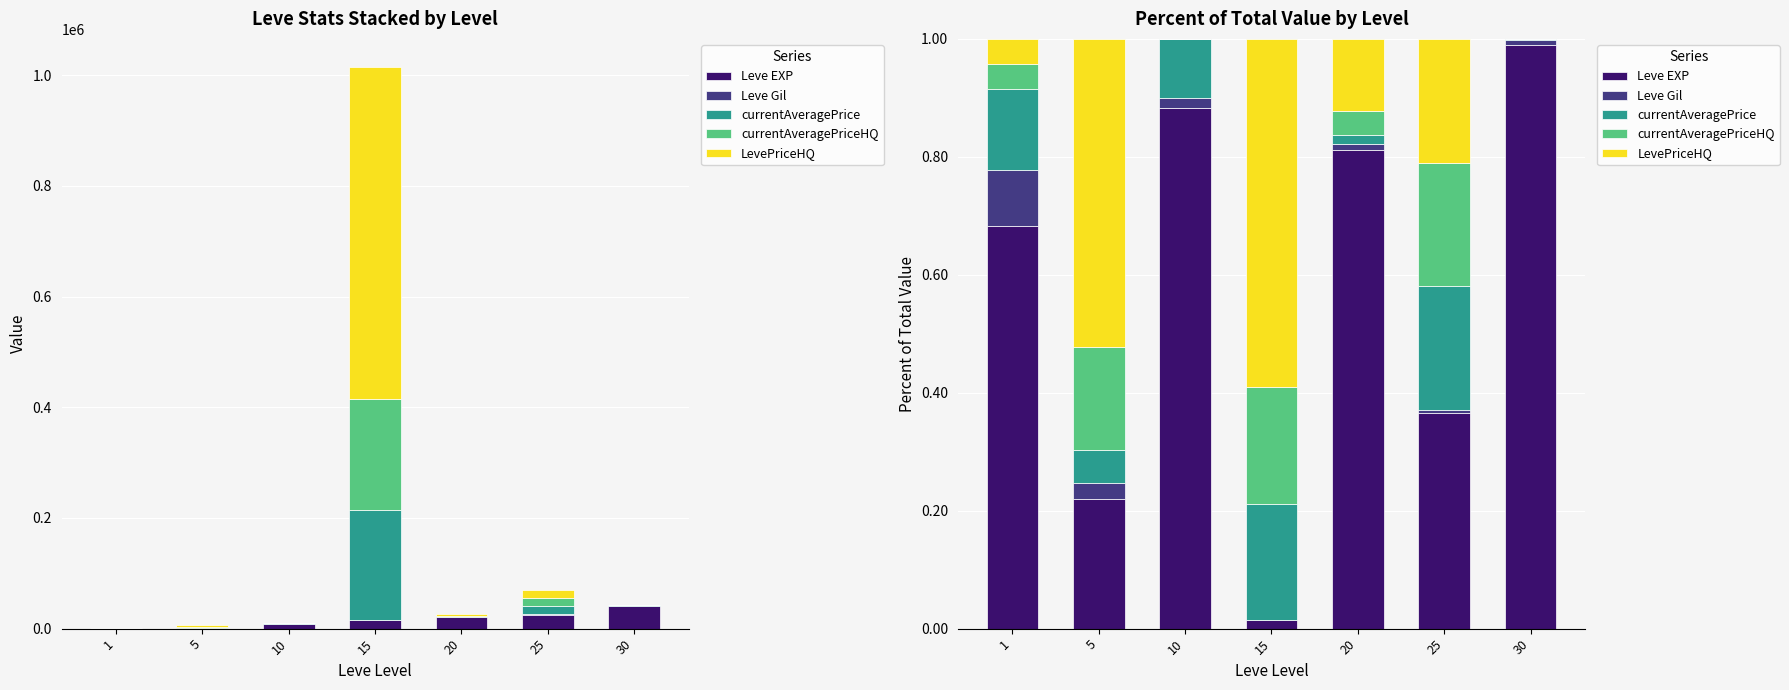

The value of Leve EXP at 20 is 0.8. True or false?

True